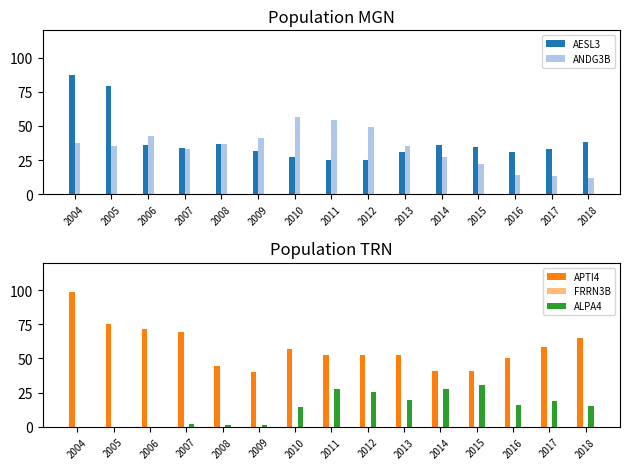

What is the value of the APTI4 bar at the 1st from the left?

98.7